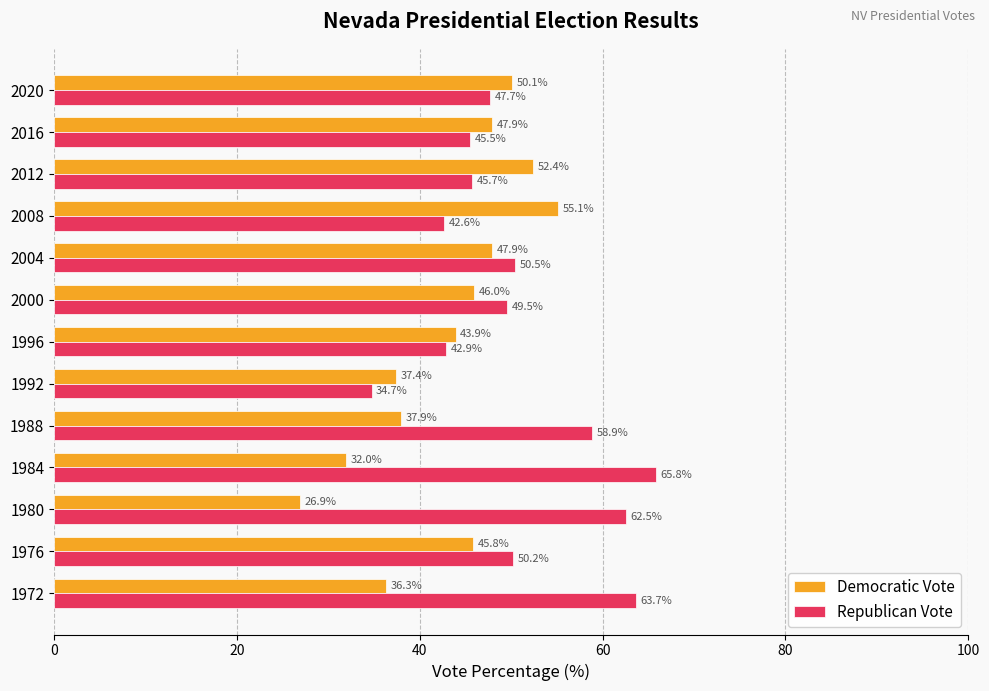

At 2000, list the series in order from smallest to largest.

Democratic Vote, Republican Vote